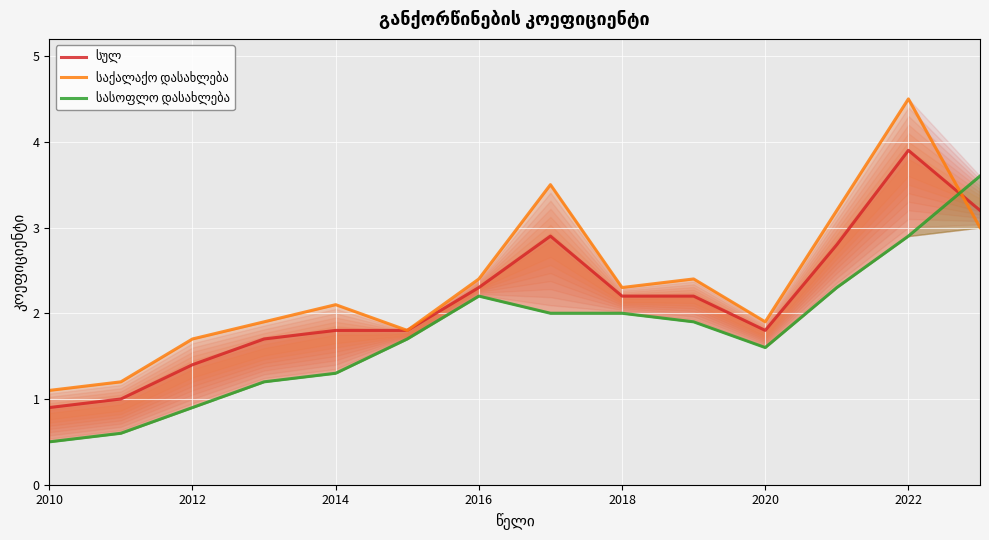

Which series has the widest spread of values?

საქალაქო დასახლება